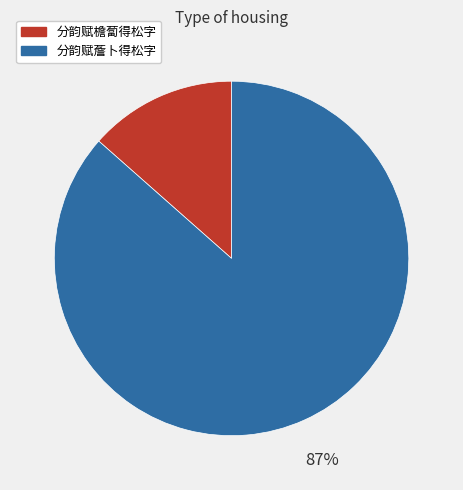

To the nearest percent, what percentage of the pie is 分韵赋薝卜得松字?

87%